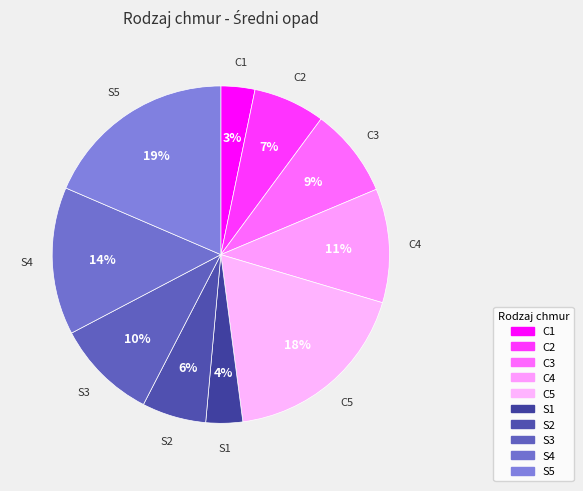

How many slices are in this pie chart?

10